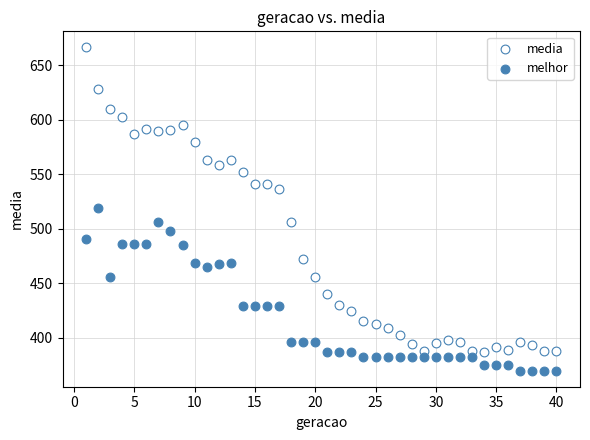

Across all data points, what is the range of X values (max minus min)?

39.0